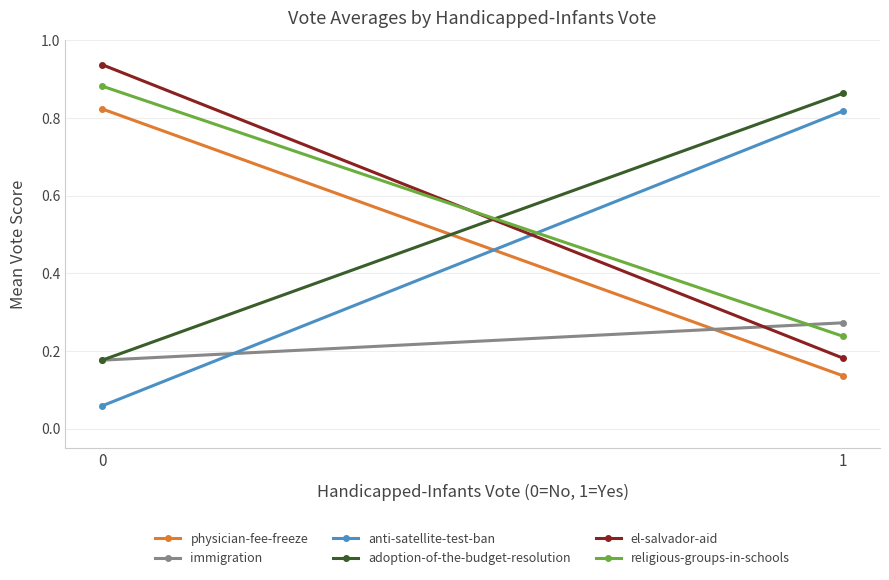

Reading left to right, extract all data points from this chart.

physician-fee-freeze: 0.8	0.1
immigration: 0.2	0.3
anti-satellite-test-ban: 0.1	0.8
adoption-of-the-budget-resolution: 0.2	0.9
el-salvador-aid: 0.9	0.2
religious-groups-in-schools: 0.9	0.2